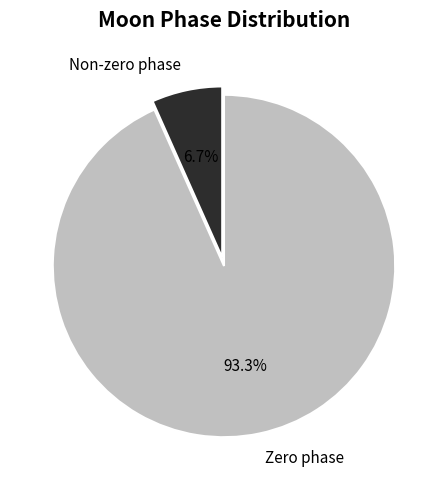

Is the sum of Zero phase and Non-zero phase greater than half?

Yes